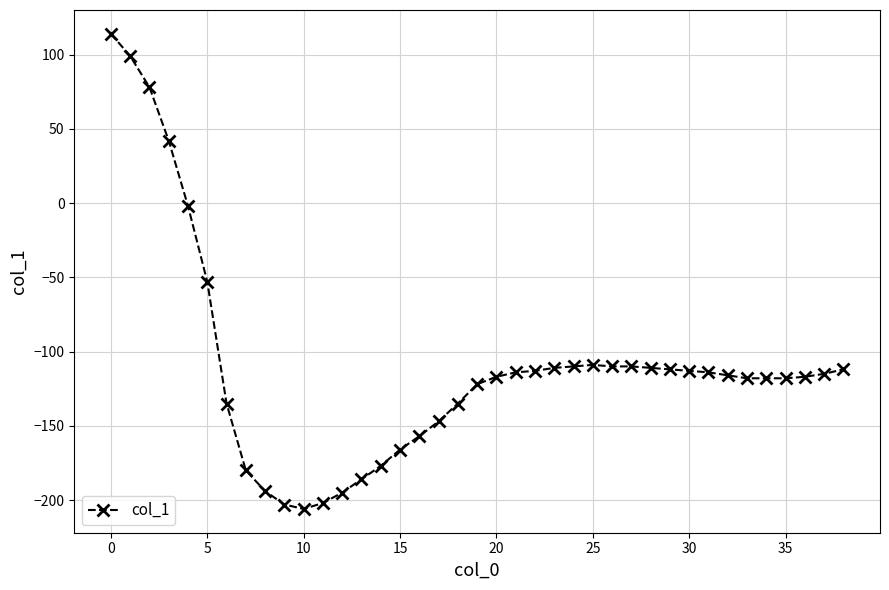

What is the smallest value displayed?

-206